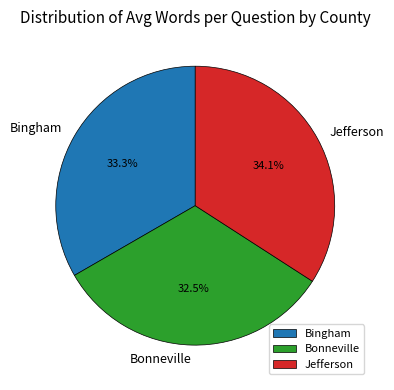

True or false: Bingham accounts for 33% of the total.

True